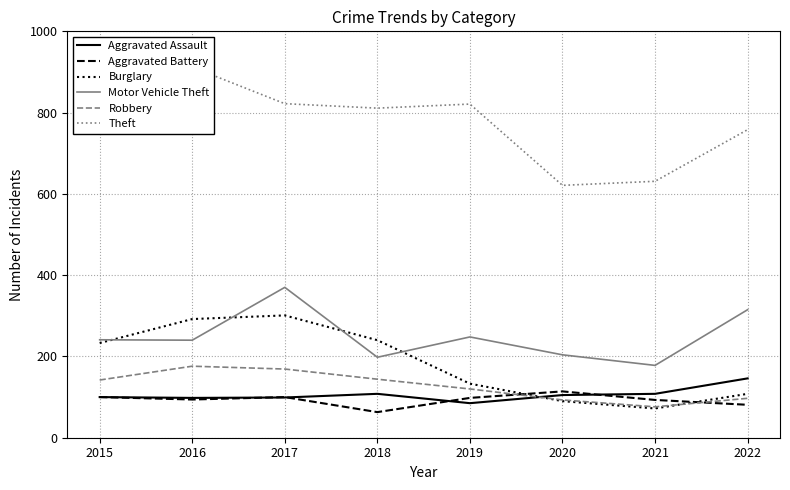

True or false: Aggravated Battery has a value of 18 at 2018.

False